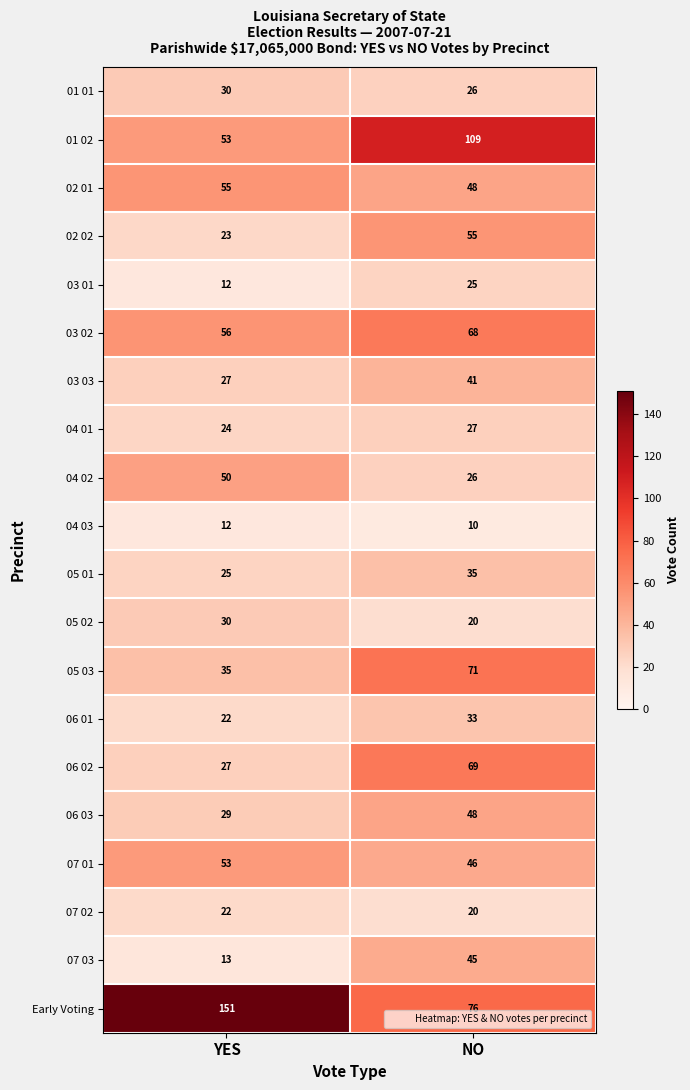

What is the sum of the 01 02 values at YES and NO?

162